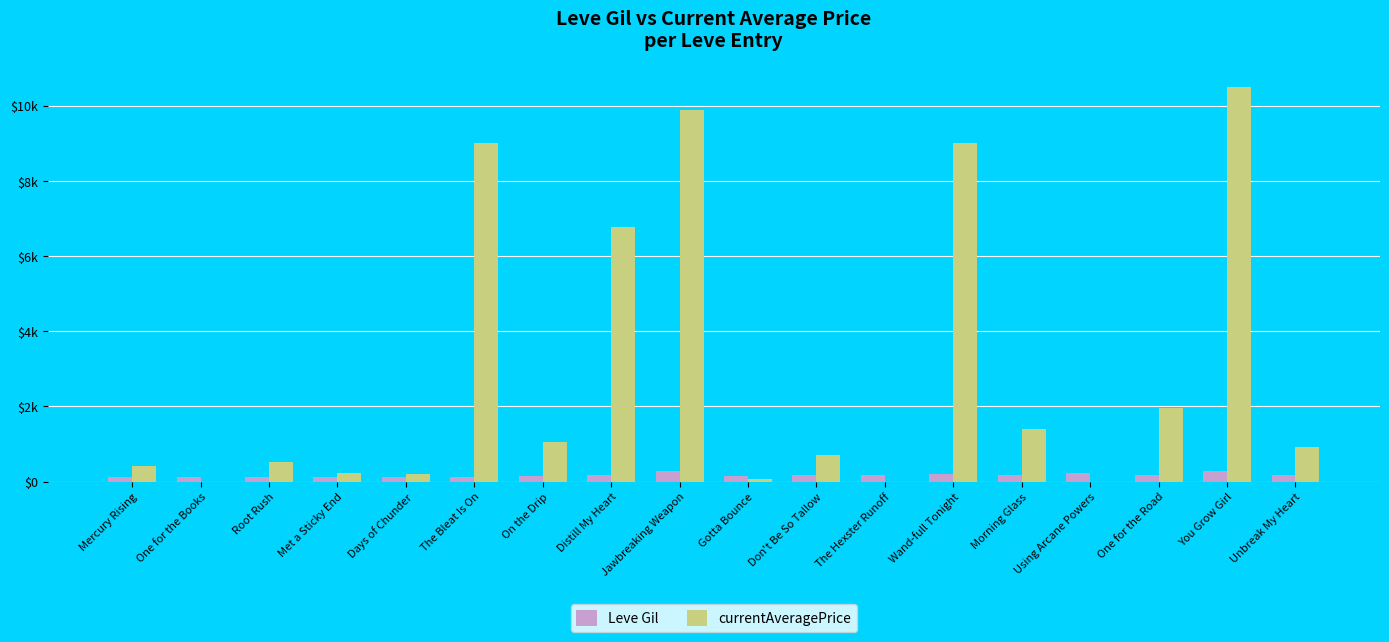

At which category does the chart reach its minimum across all series?

One for the Books